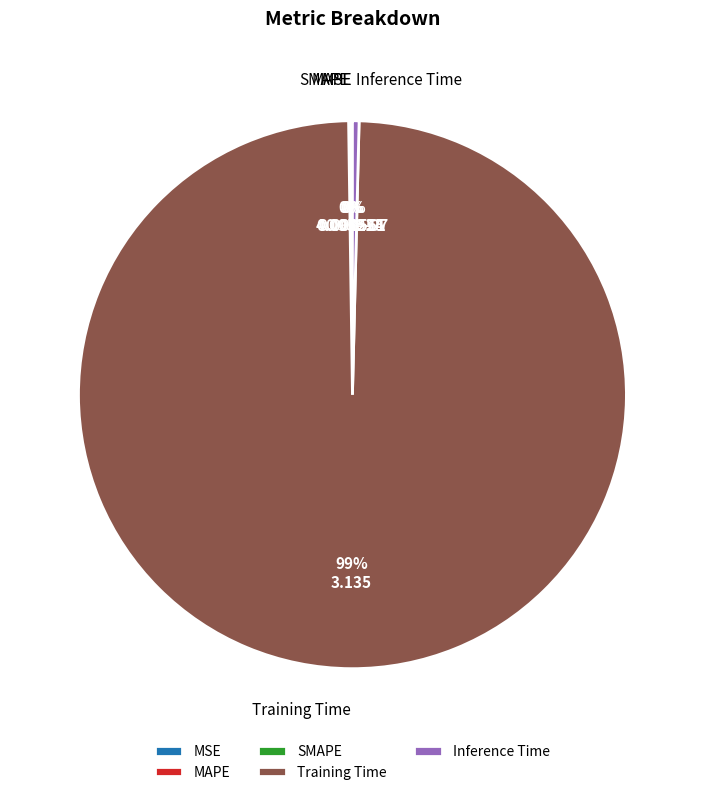

To the nearest percent, what is the average slice percentage?

20%